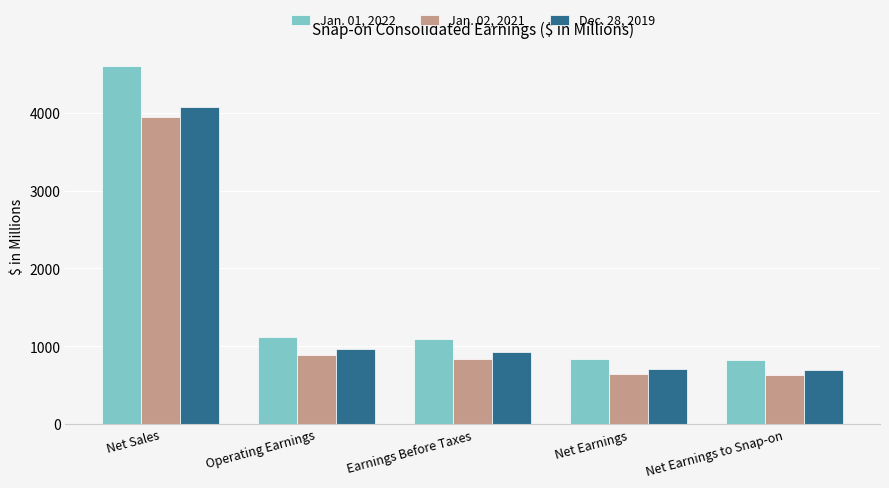

Rank the series by their average value, from lowest to highest.

Jan. 02, 2021, Dec. 28, 2019, Jan. 01, 2022